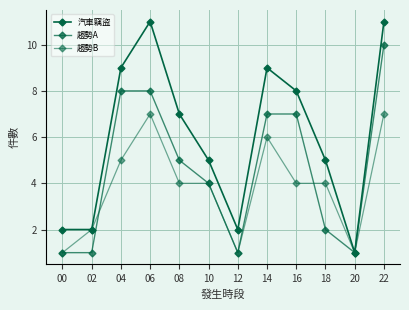

At how many categories does at least one series exceed 8?

4